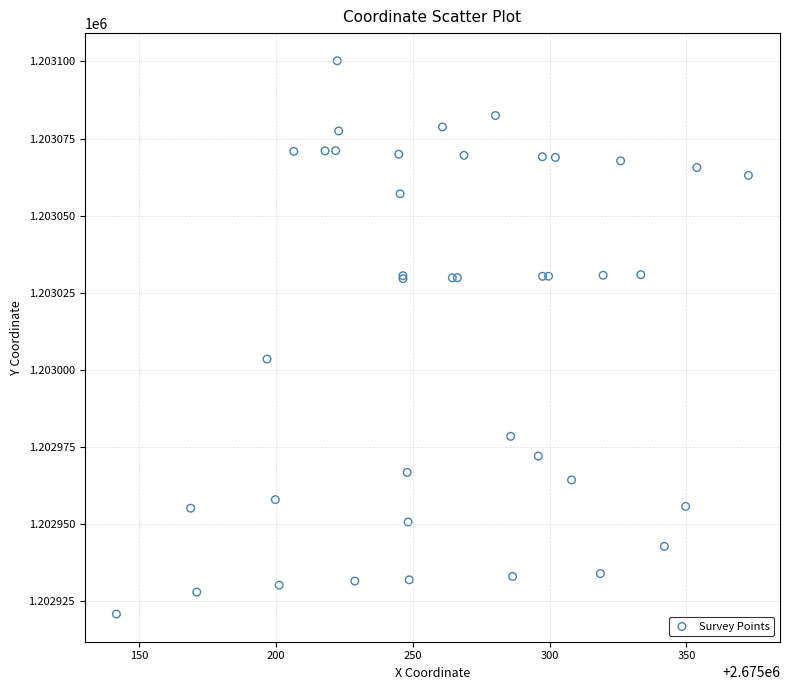

What Y value in the scatter plot is closest to 1203010?

1203003.5